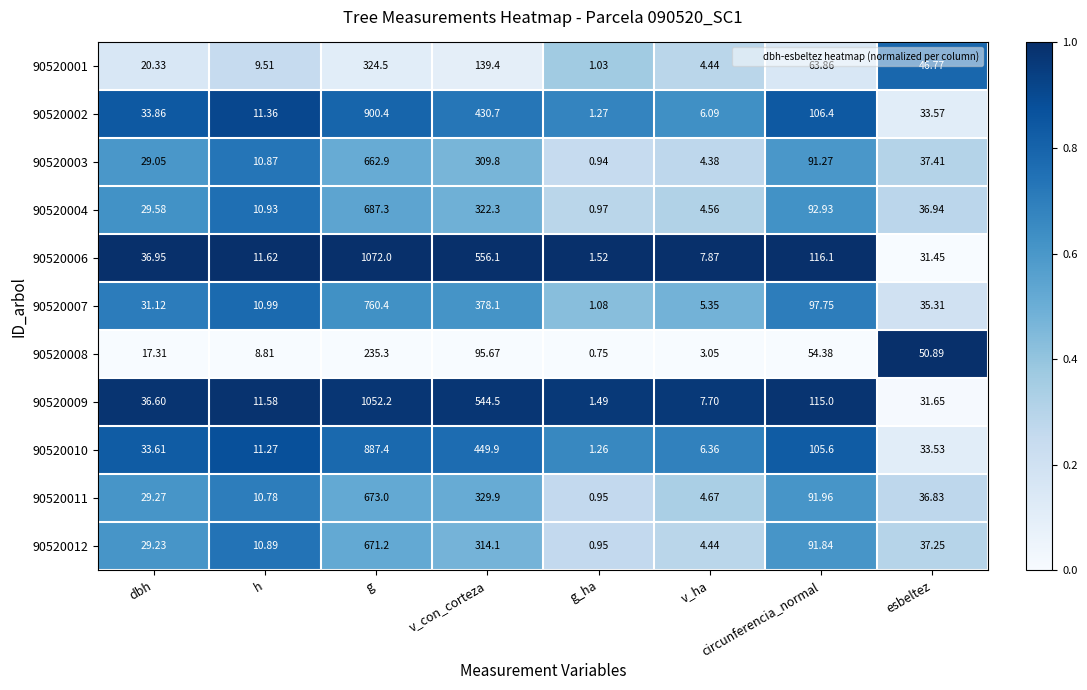

Where is 90520009 nearest to the value 526?

v_con_corteza